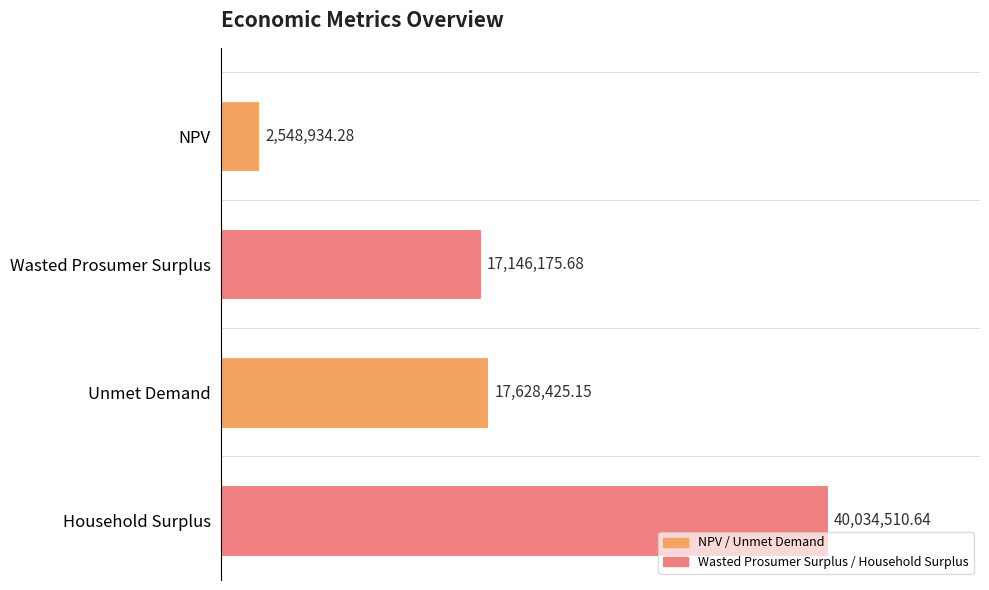

Does the chart contain any negative values?

No